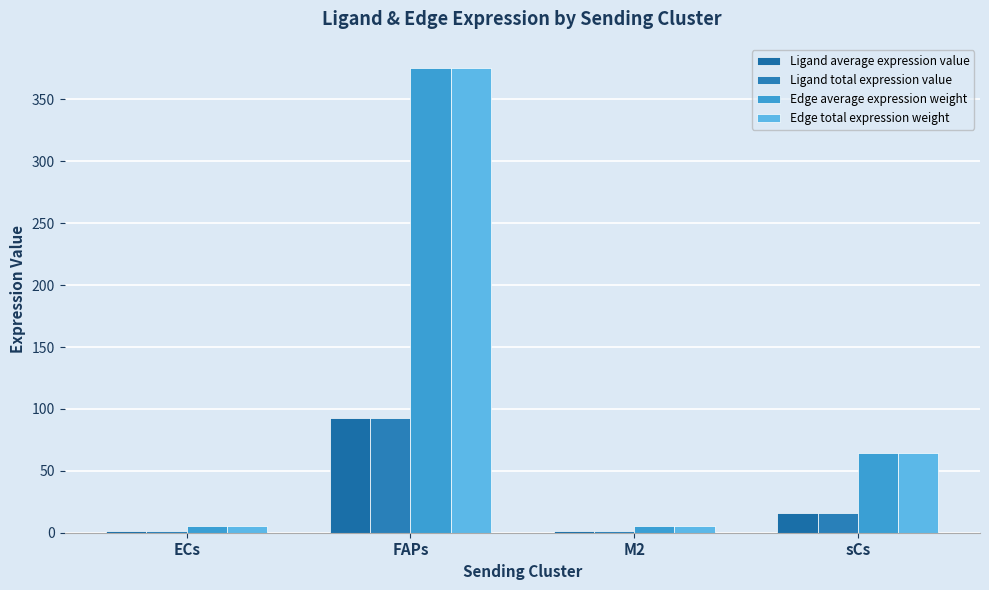

What is the difference between the maximum and minimum values in the Ligand total expression value series?

91.3